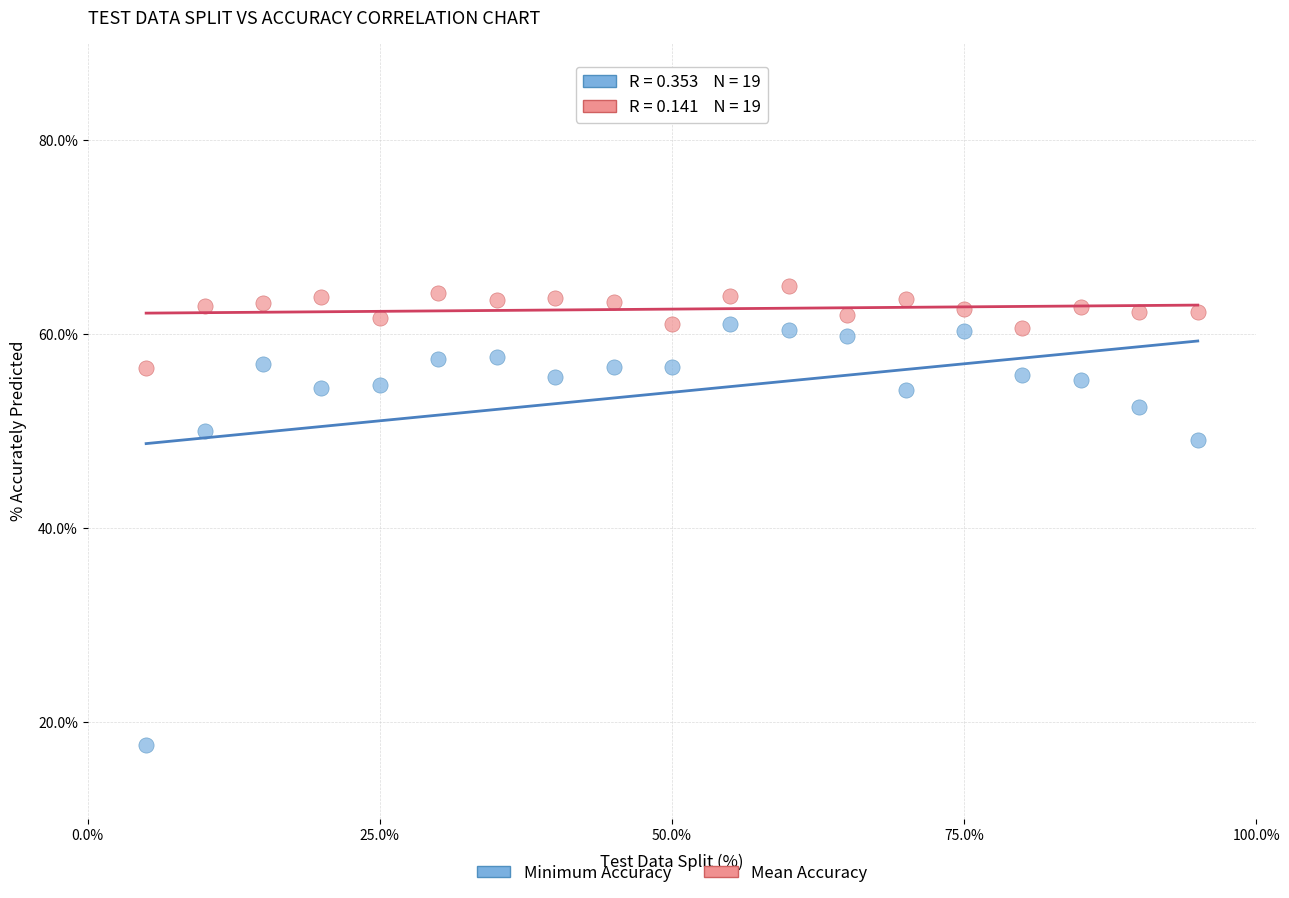

Which series reaches the maximum Y coordinate?

Mean Accuracy